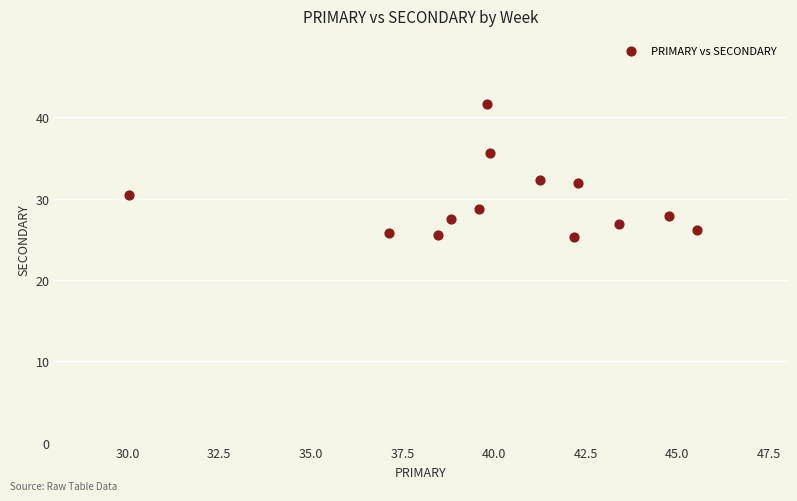

What is the range of X values (max minus min)?

15.5